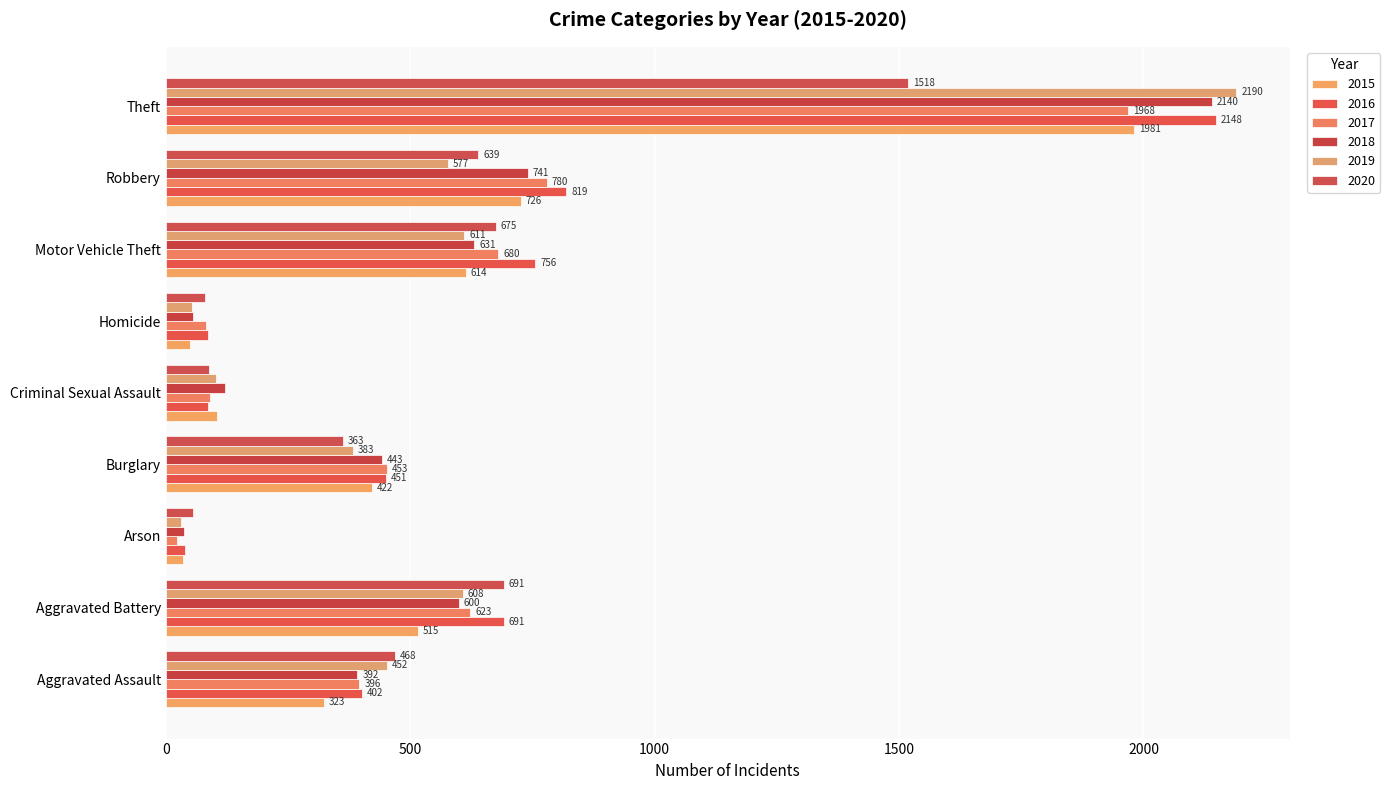

At which category does the chart reach its minimum across all series?

Arson